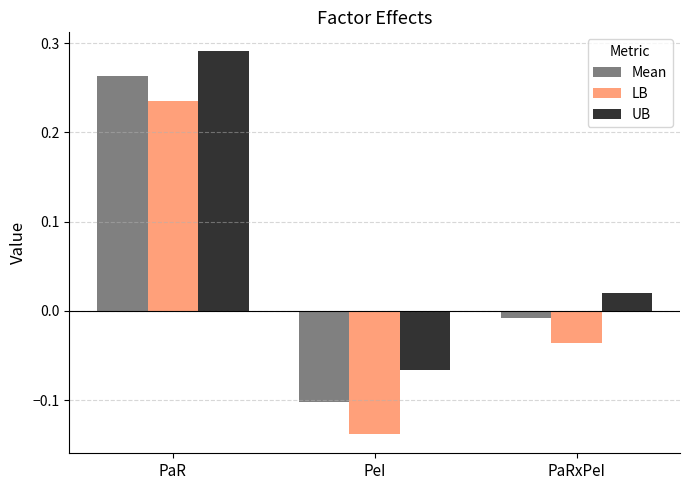

What are all the series names shown in the legend?

Mean, LB, UB